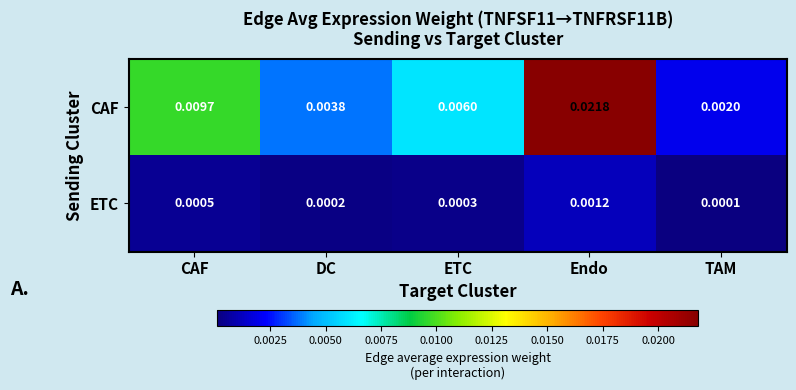

Which series has the widest spread of values?

CAF